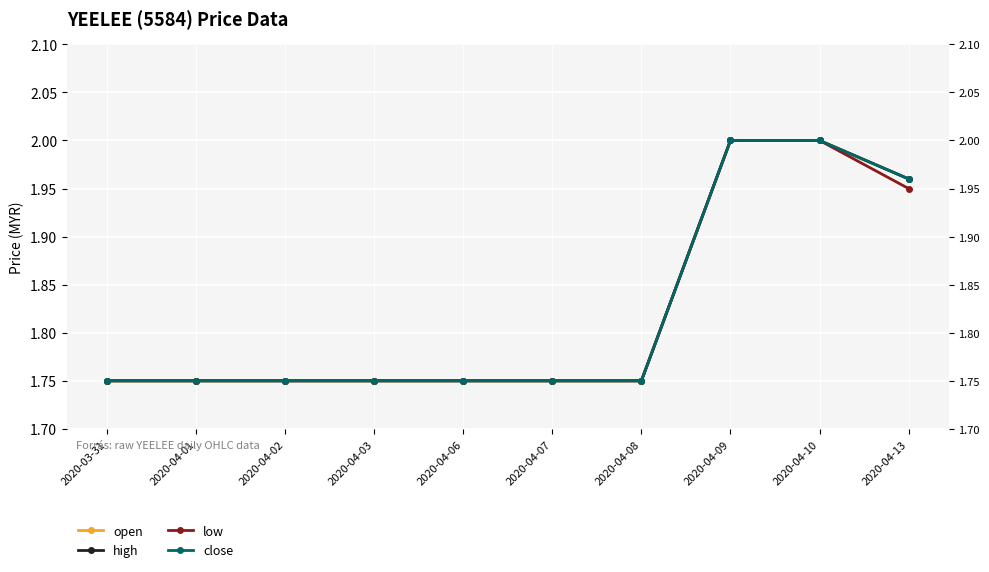

How many lines are shown in the chart?

4